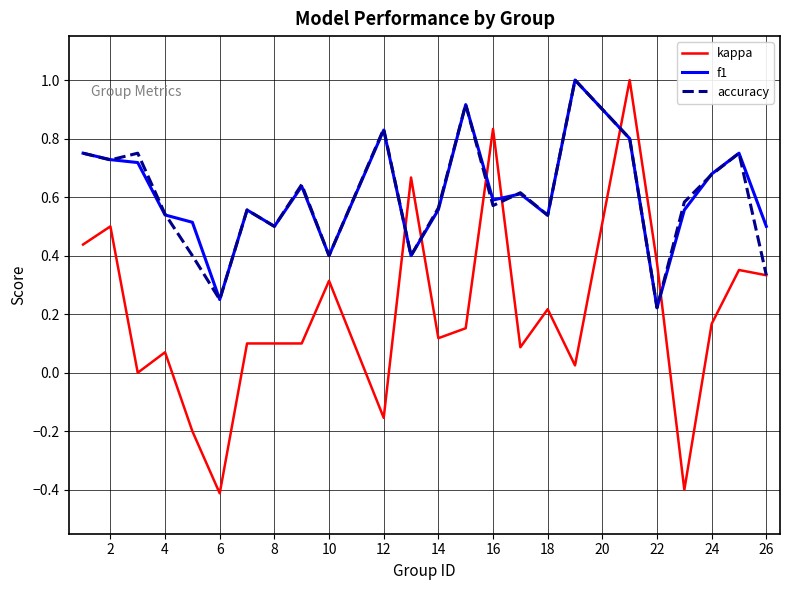

What are all the series names shown in the legend?

kappa, f1, accuracy